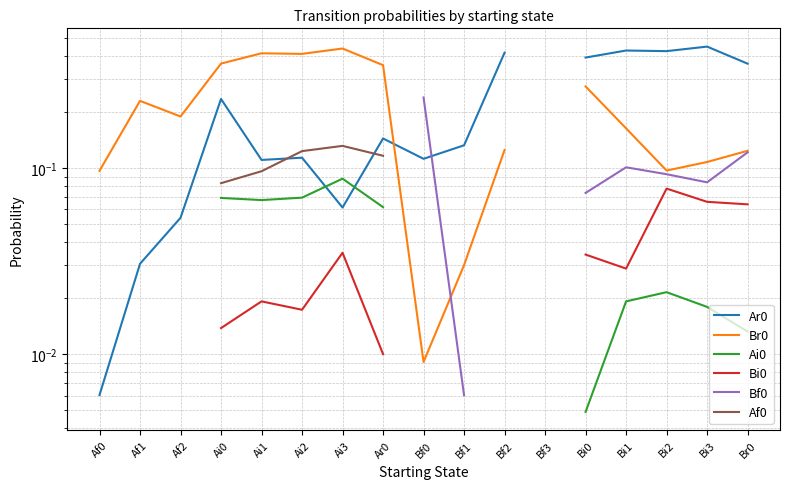

True or false: Af0 and Bi0 cross at least once.

False